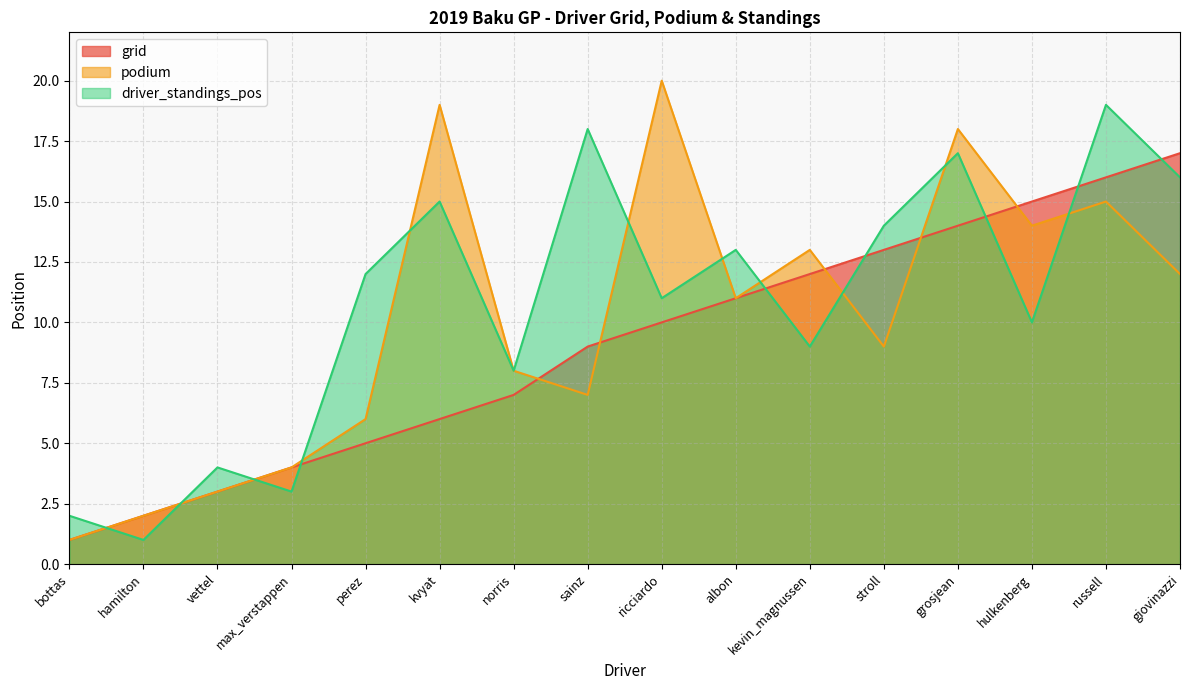

List the series in order of their peak value, highest first.

podium, driver_standings_pos, grid